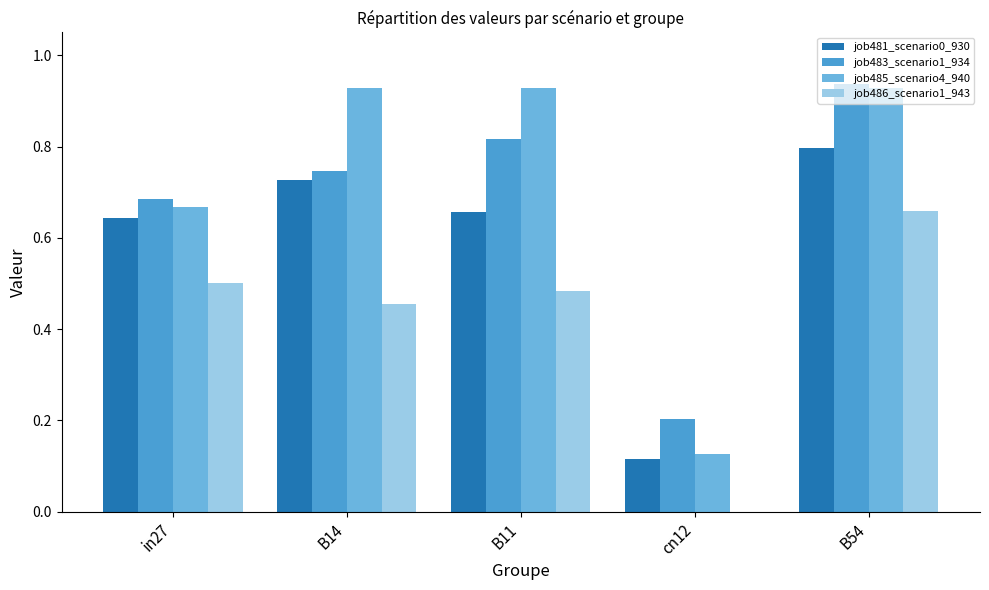

Is it true that job481_scenario0_930 equals 0.0 at cn12?

False